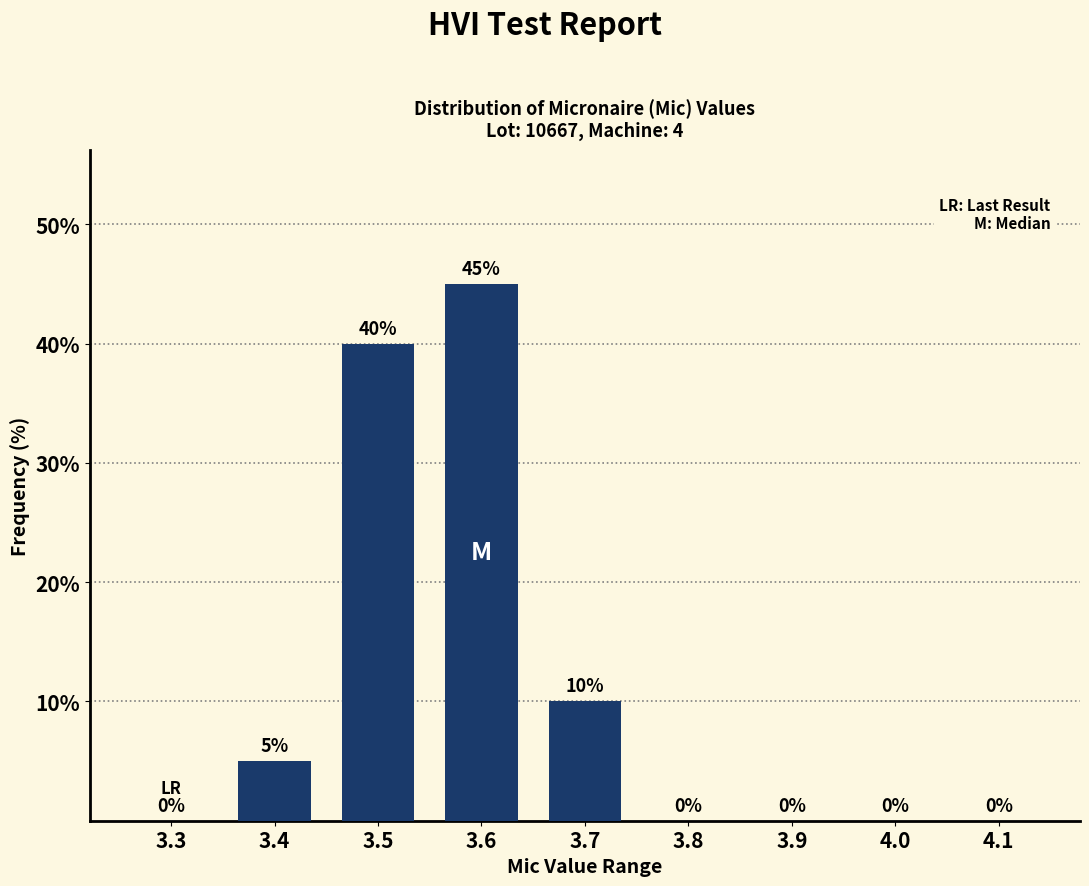

What is the change in value from 3.5 to 4.0?

-40